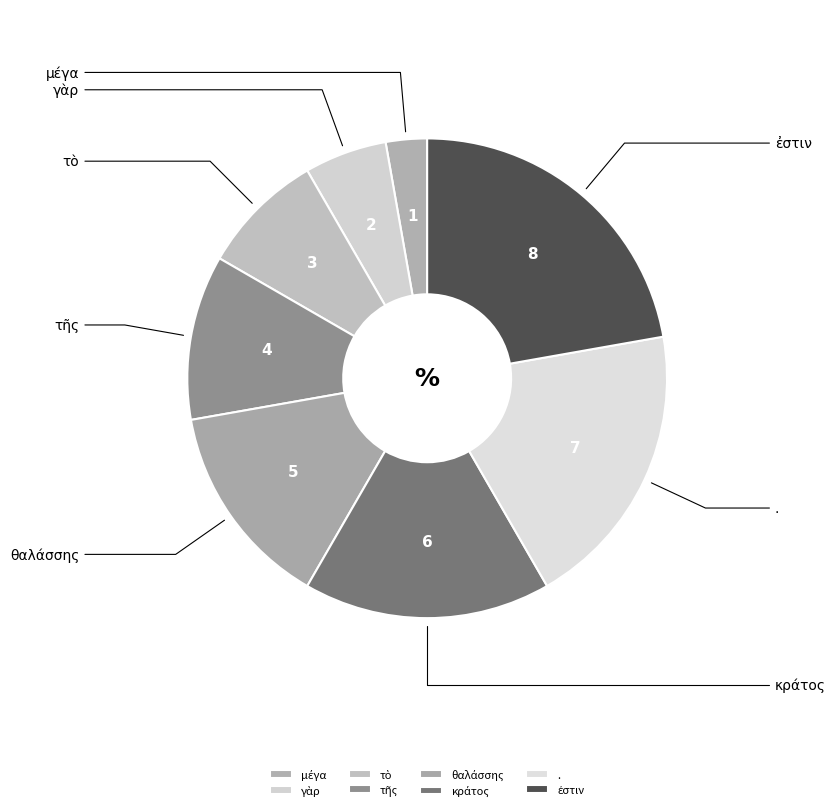

To the nearest percent, what is the difference between the largest and smallest slice percentages?

19%